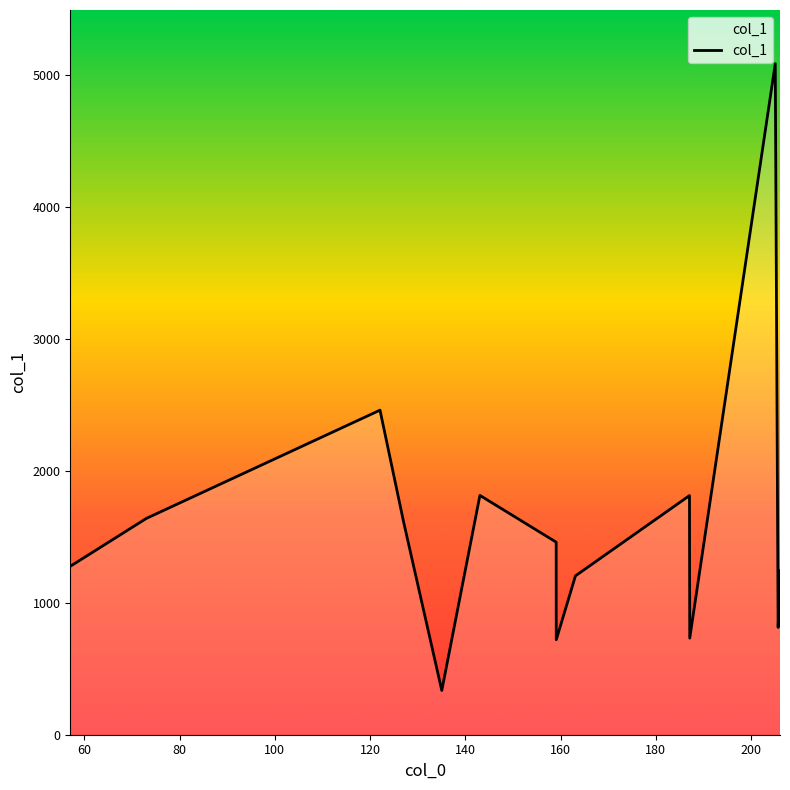

What is the difference between the maximum and minimum values?

4749.4